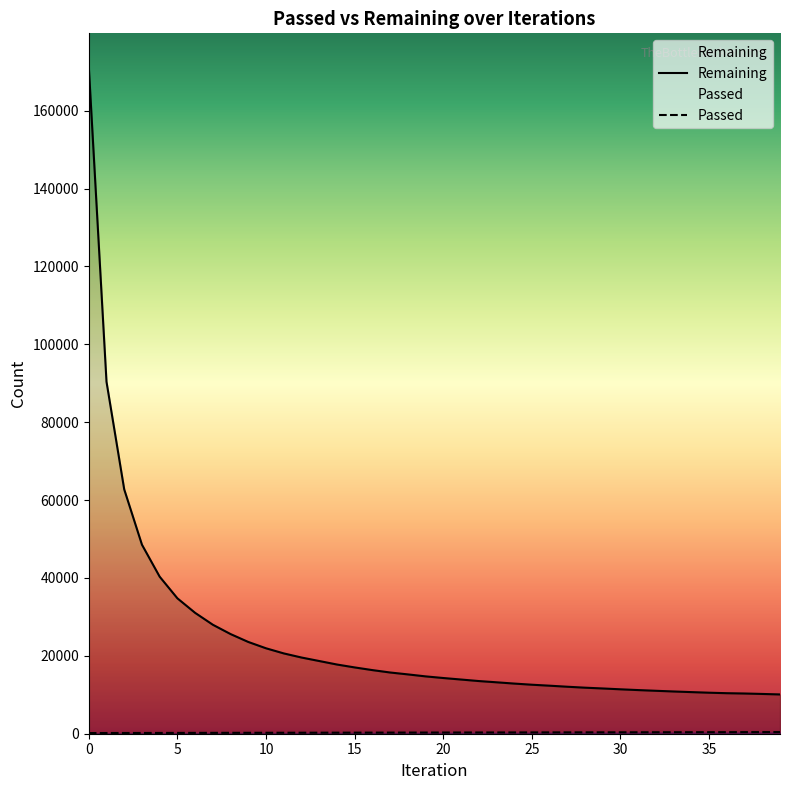

What are all the series names shown in the legend?

Passed, Remaining